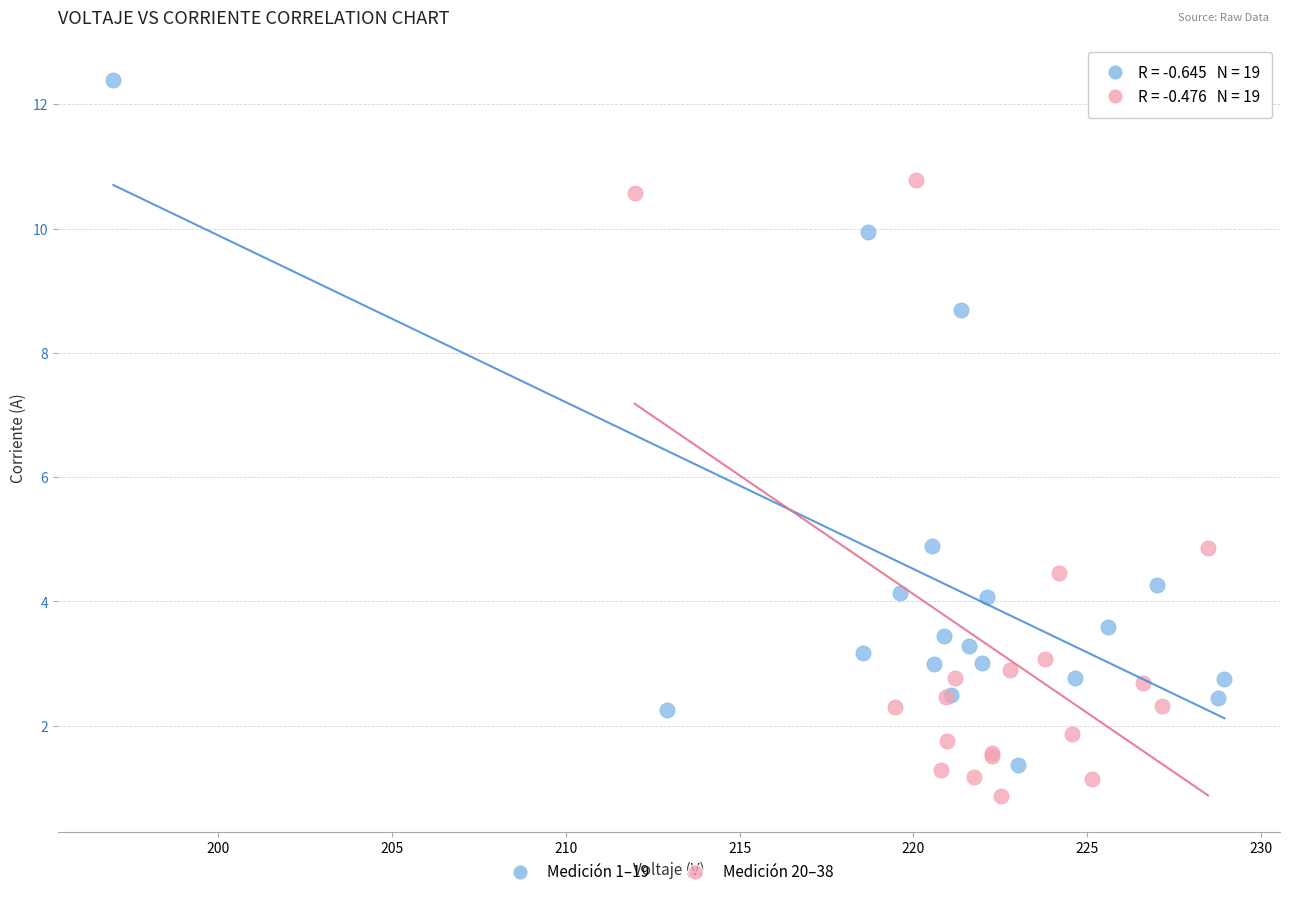

Which series has the widest spread of Y values?

Medición 1–19